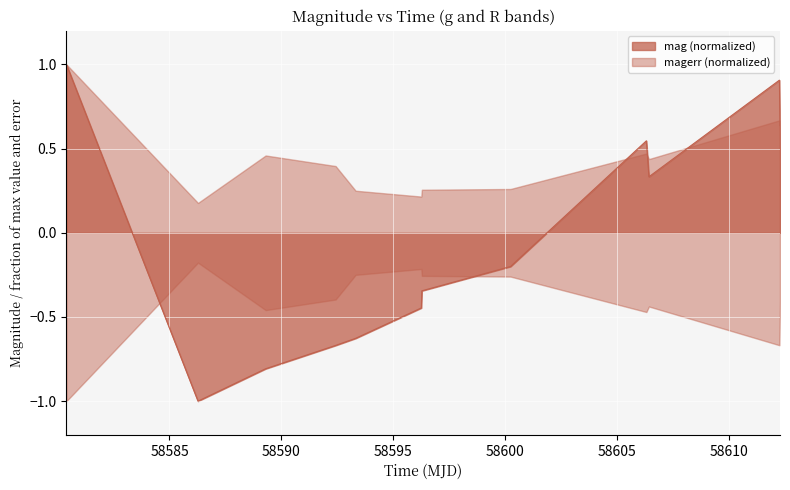

What is the label of the 7th point from the right?

58605